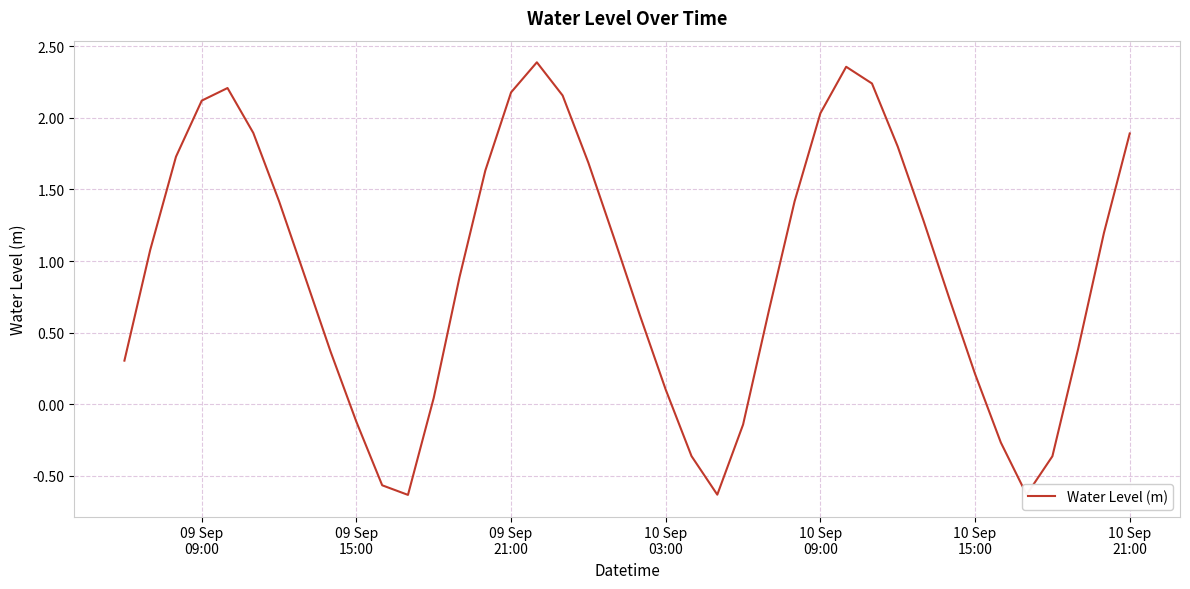

What is the average value?

0.9